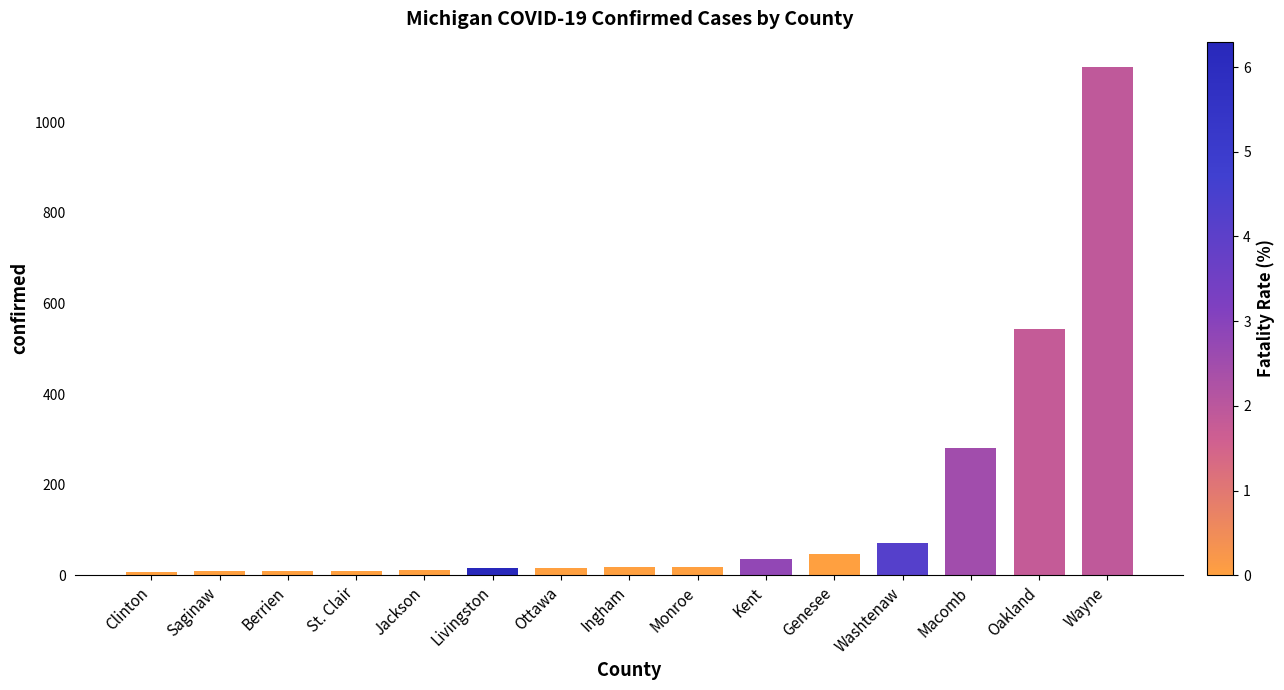

Where is the data nearest to the value 564?

Oakland